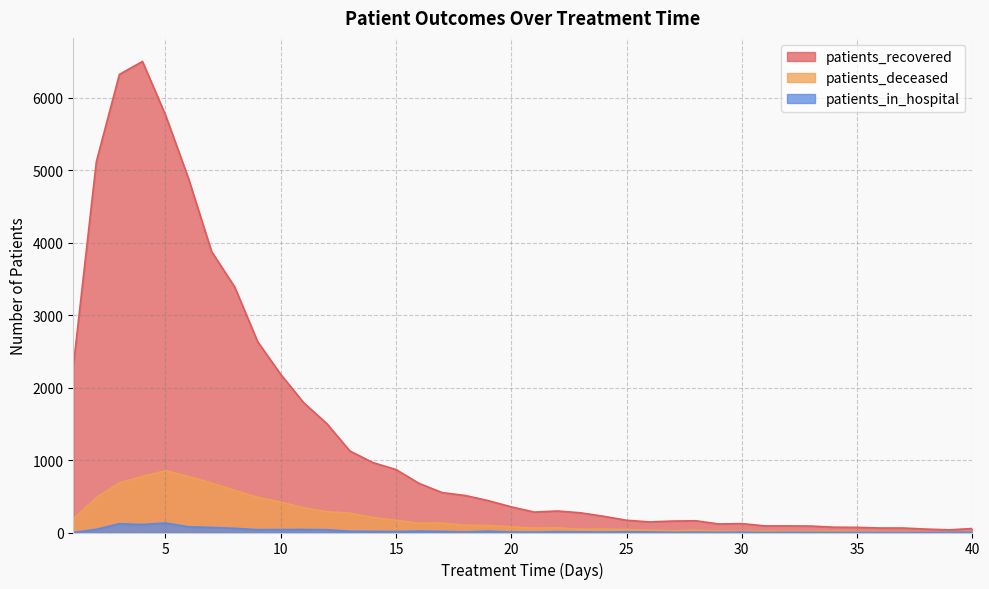

The patients_deceased series shows 110 at 21. True or false?

False